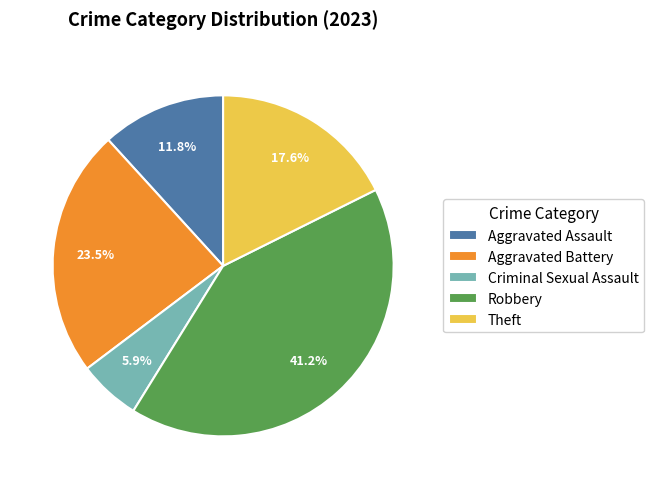

Which slice is the smallest?

Criminal Sexual Assault